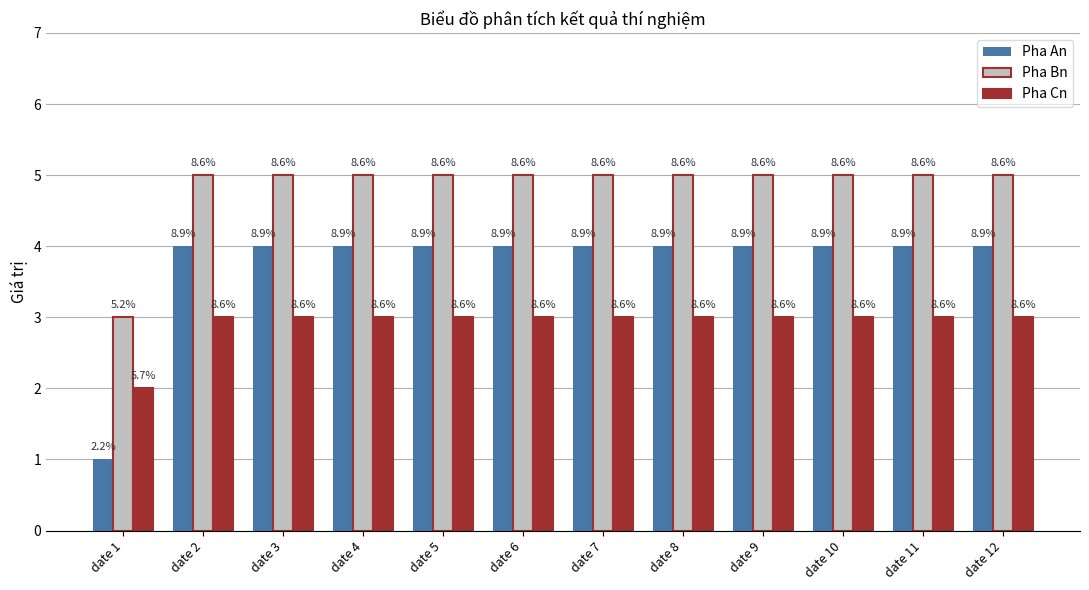

What is the greatest value displayed?

5